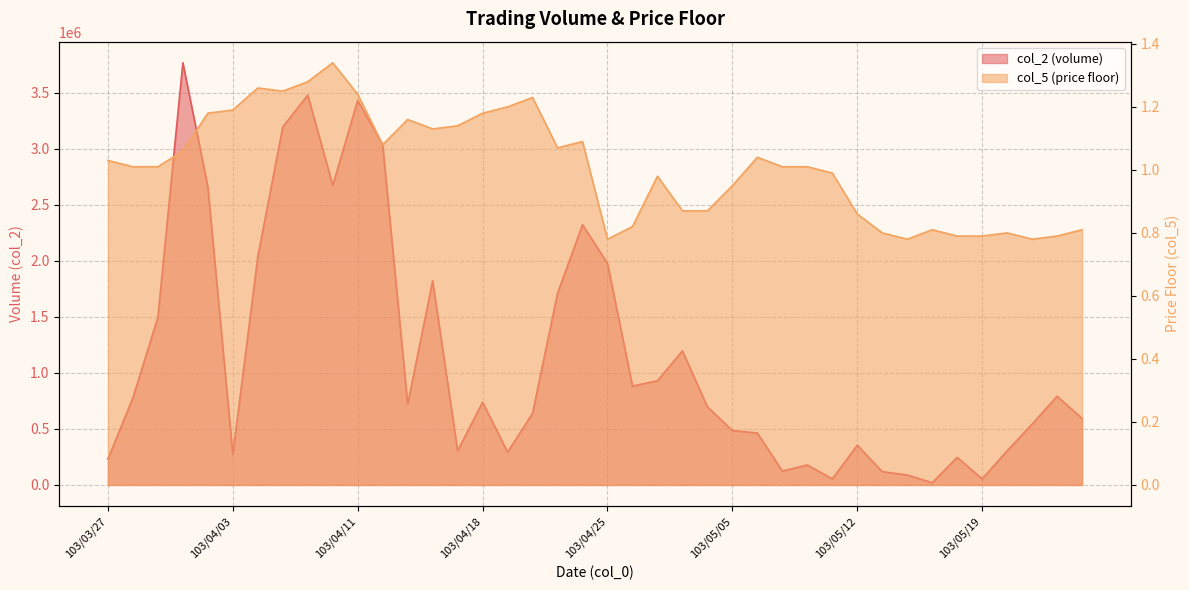

True or false: col_5 has a value of 1.8 at 103/05/07.

False